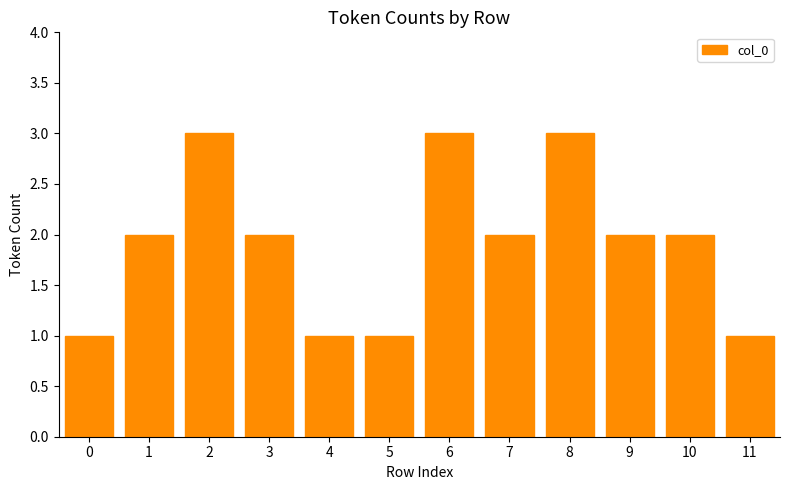

What is the approximate value at 6?

3